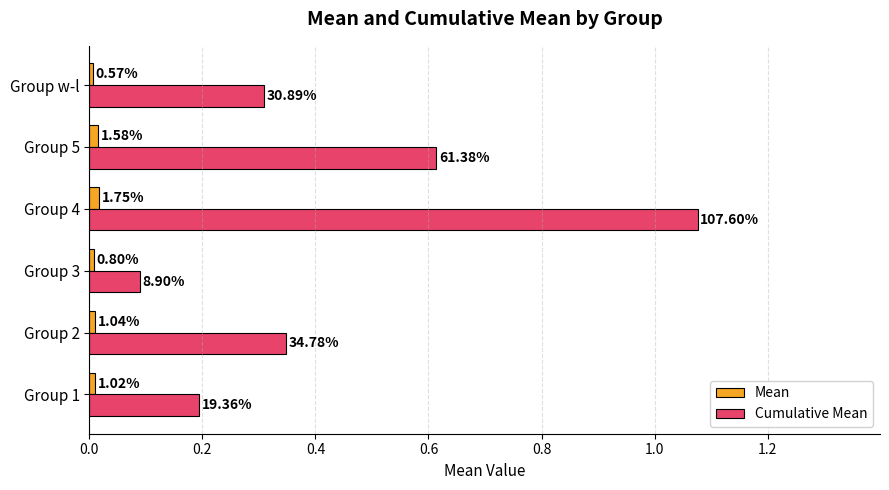

What are all the series names shown in the legend?

Mean, Cumulative Mean